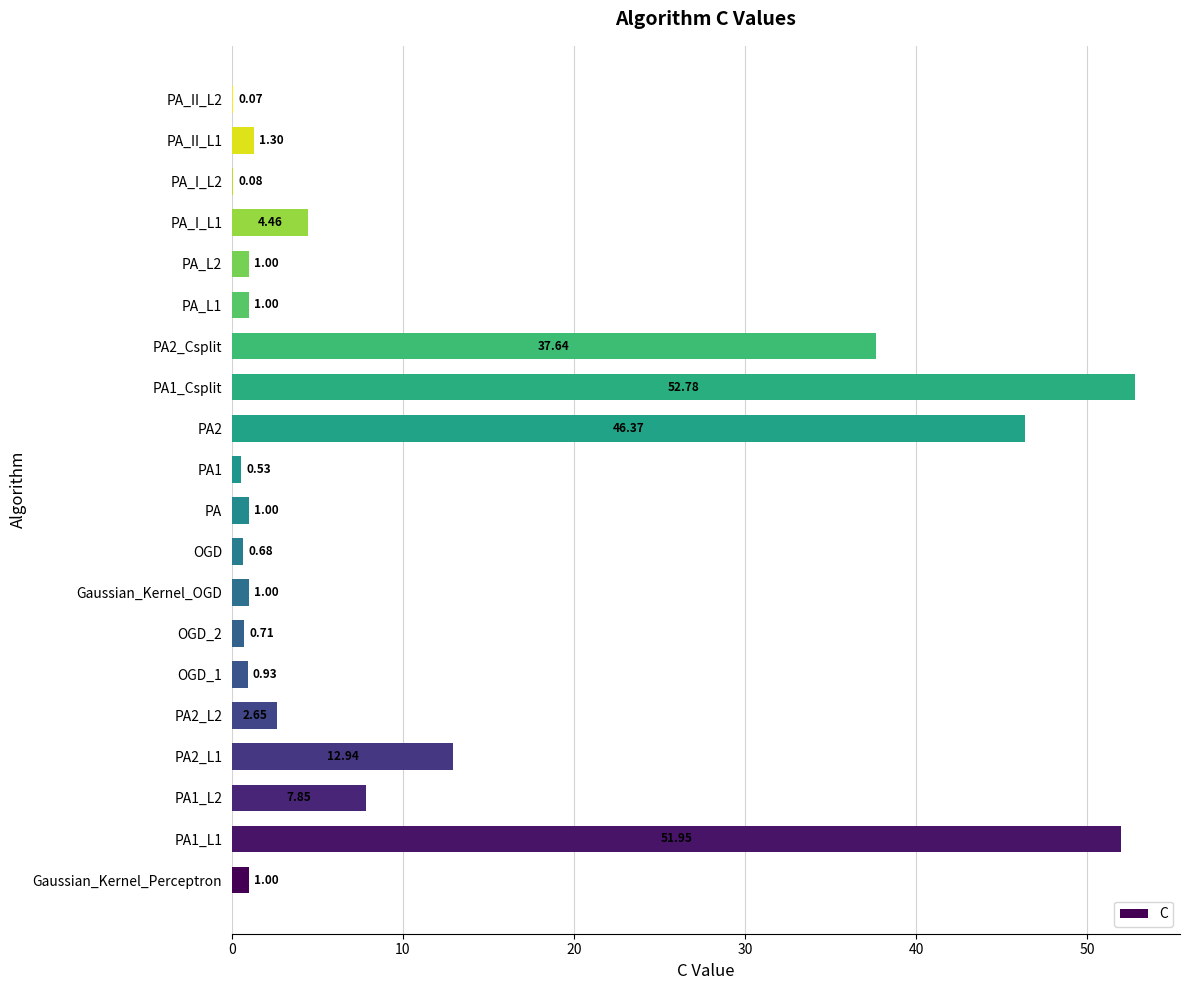

What is the change in value from PA_I_L1 to PA_I_L2?

-4.4